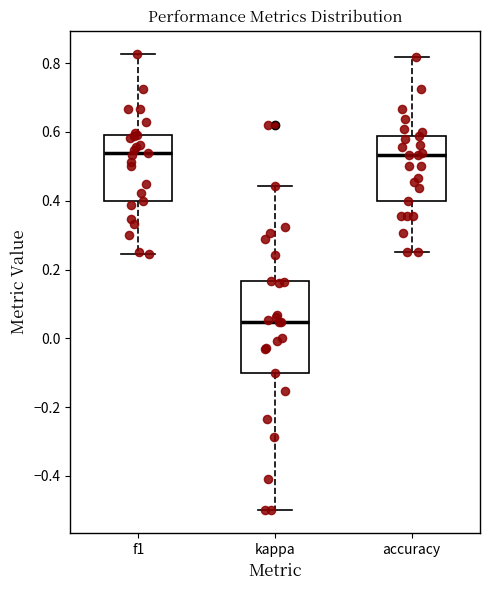

Reading left to right, transcribe this box plot: for each box, give where its median line is, the range the box spans, and where its two whiskers end, as read against the y-axis. The values are not printed on the chart, so give them approximately, as read against the axis.

f1: median 0.54, box 0.40 to 0.60, whiskers 0.24 to 0.82
kappa: median 0.04, box -0.10 to 0.16, whiskers -0.50 to 0.44
accuracy: median 0.54, box 0.40 to 0.58, whiskers 0.26 to 0.82